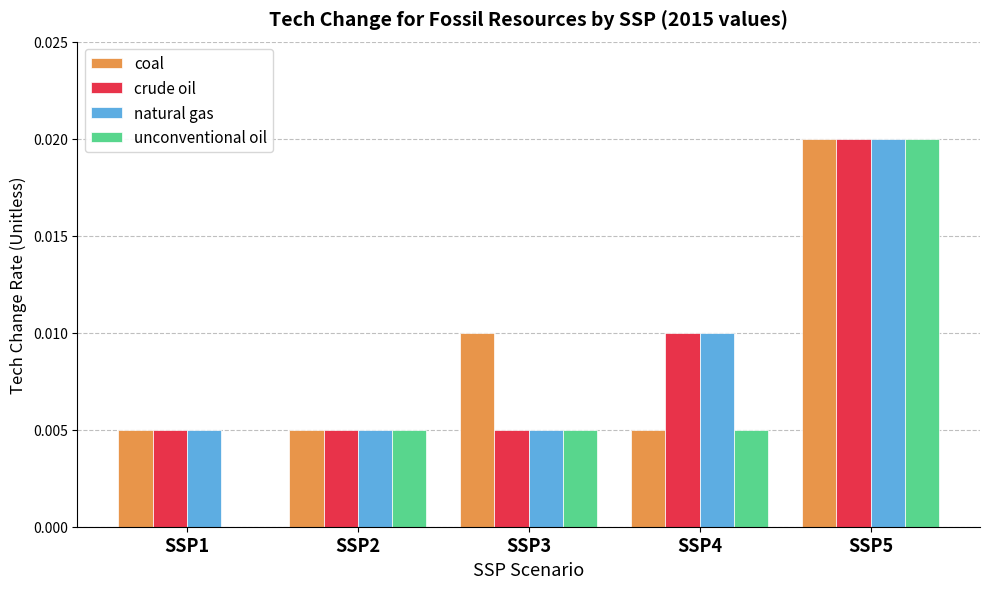

At which label does unconventional oil reach its peak?

SSP5